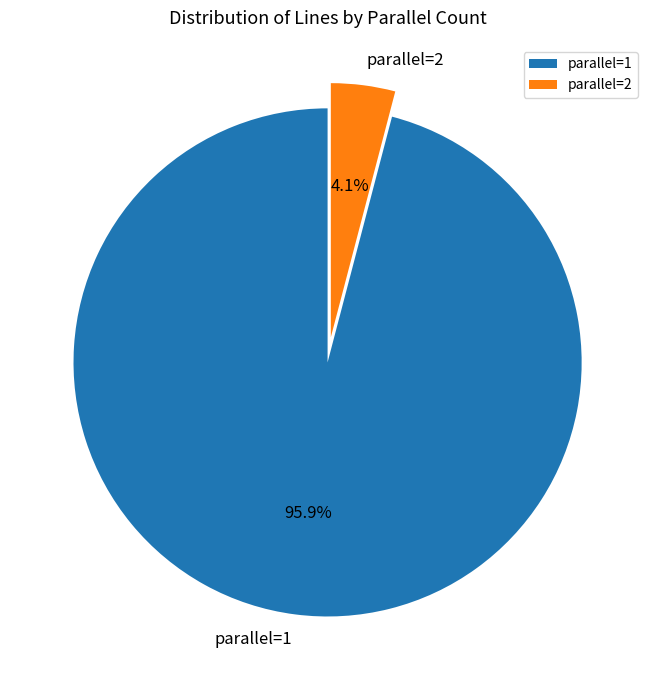

Does parallel=2 account for over 50% of the chart?

No